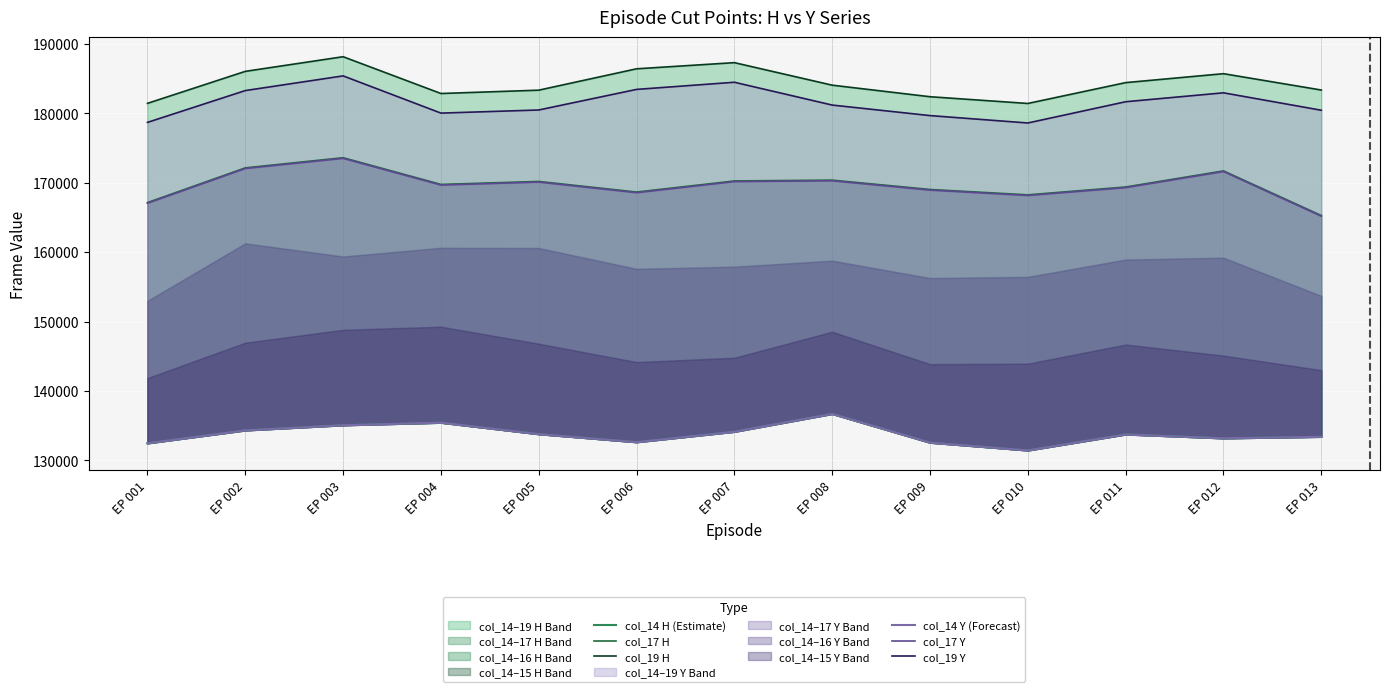

Which series has the widest spread of values?

col_17 H